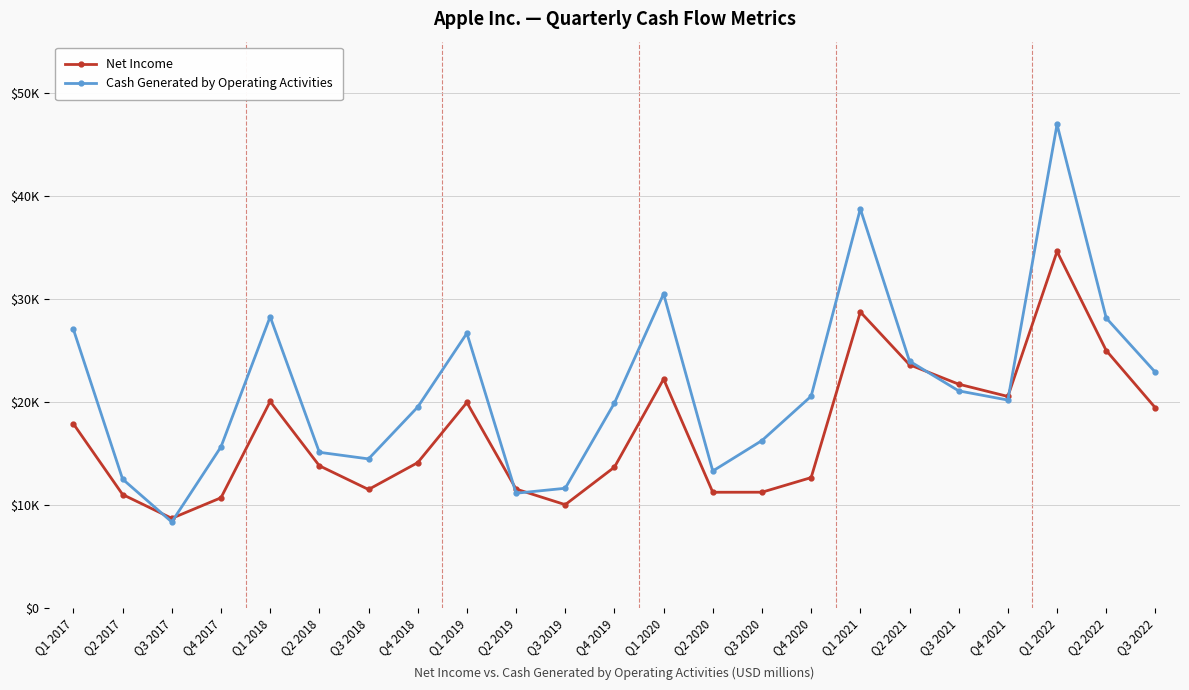

At which category is the sum across all series the highest?

Q1 2022